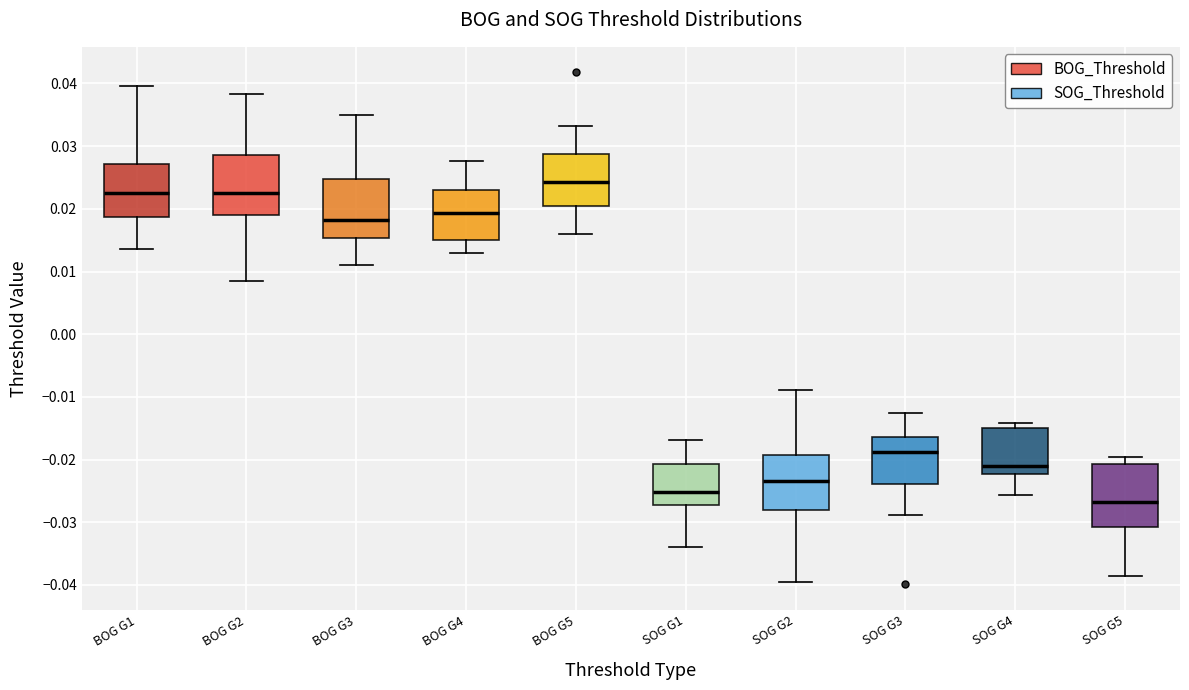

Reading left to right, read every box against the y-axis: the position of its median line, the range the box covers, and the ends of its whiskers. The values are not printed on the chart, so give them approximately, as read against the axis.

BOG G1: median 0.023, box 0.019 to 0.027, whiskers 0.014 to 0.040
BOG G2: median 0.023, box 0.019 to 0.029, whiskers 0.008 to 0.038
BOG G3: median 0.018, box 0.015 to 0.025, whiskers 0.011 to 0.035
BOG G4: median 0.019, box 0.015 to 0.023, whiskers 0.013 to 0.028
BOG G5: median 0.024, box 0.020 to 0.029, whiskers 0.016 to 0.033
SOG G1: median -0.025, box -0.027 to -0.021, whiskers -0.034 to -0.017
SOG G2: median -0.023, box -0.028 to -0.019, whiskers -0.040 to -0.009
SOG G3: median -0.019, box -0.024 to -0.016, whiskers -0.029 to -0.013
SOG G4: median -0.021, box -0.022 to -0.015, whiskers -0.026 to -0.014
SOG G5: median -0.027, box -0.031 to -0.021, whiskers -0.039 to -0.020